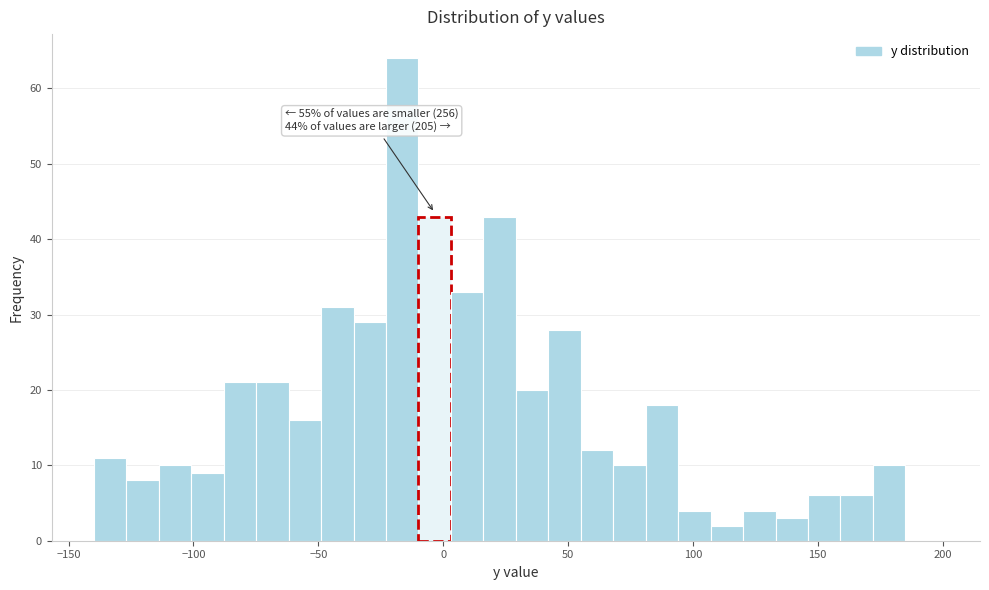

Around what value on the x-axis is the tallest bar? Give the approximate position of its centre, as read against the axis.

-15